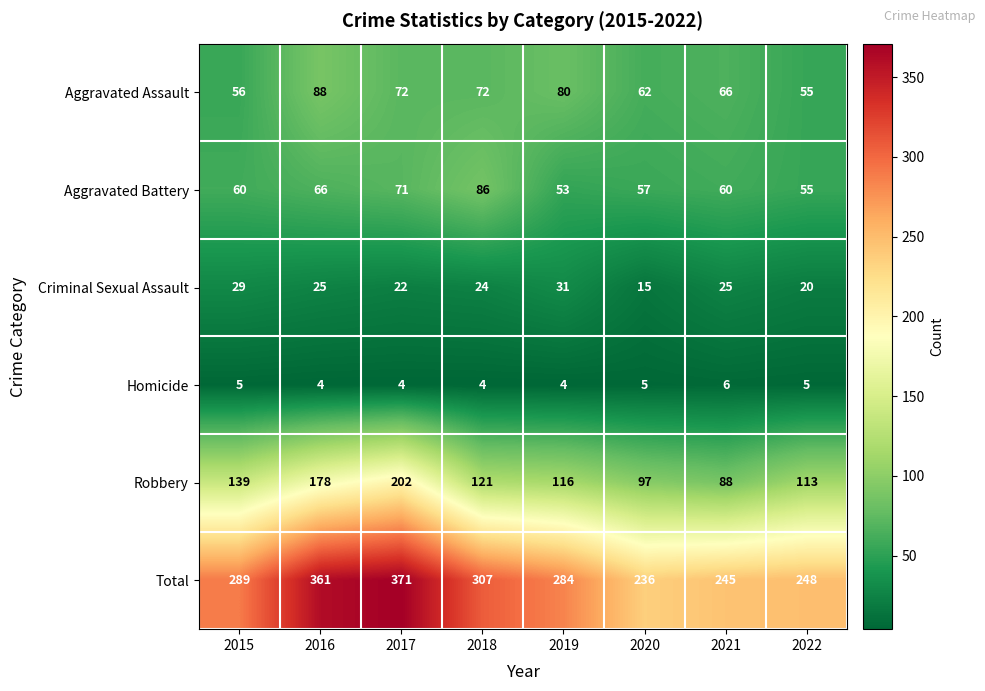

What is the maximum value shown in the chart?

371